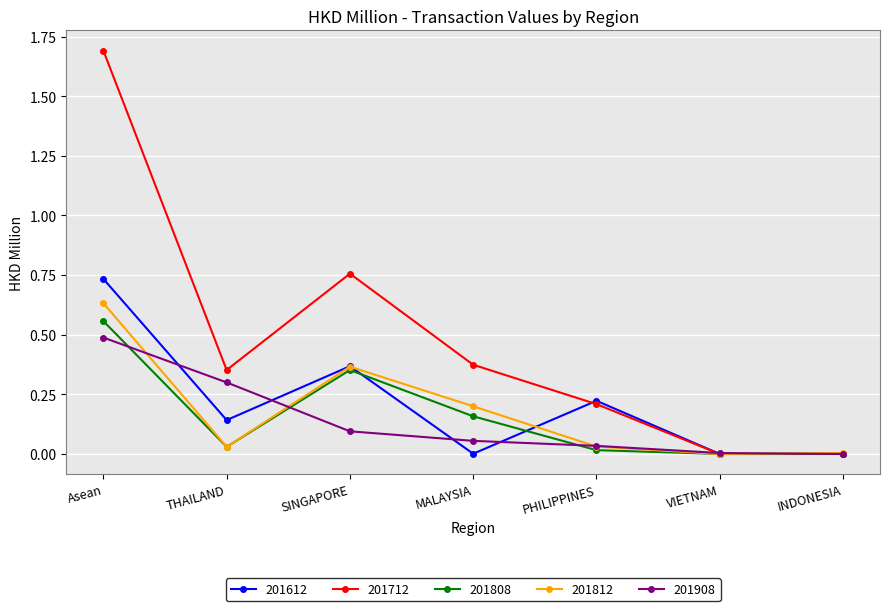

At which category does 201612 reach its first local peak?

SINGAPORE